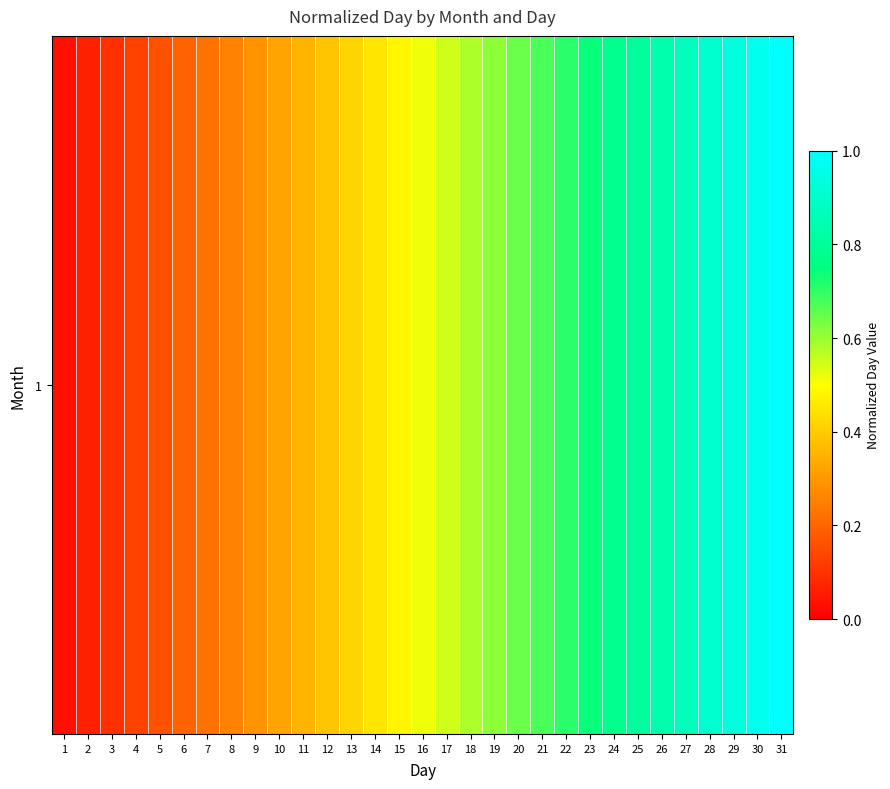

At which category does the chart reach its minimum across all series?

1